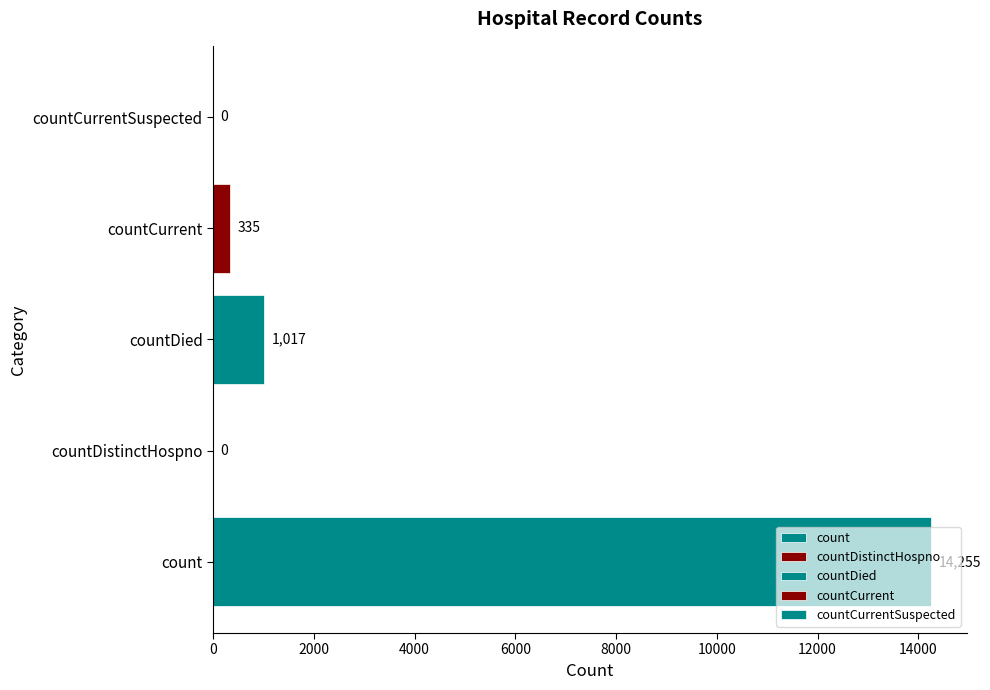

How many values are above zero?

3